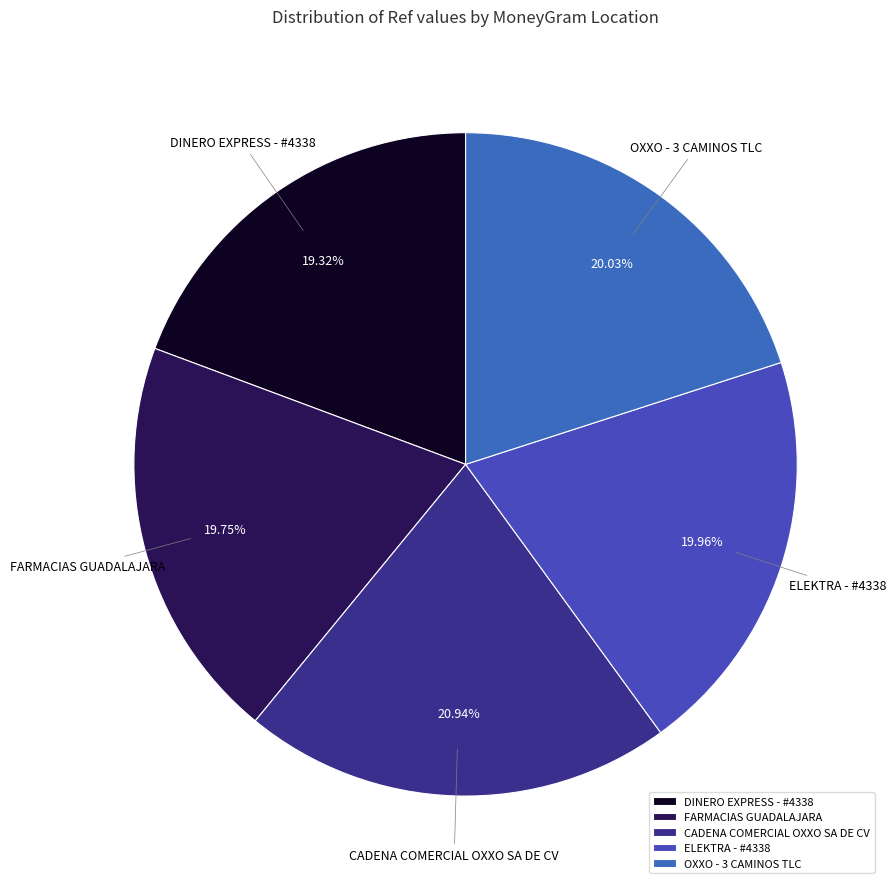

How many slices are in this pie chart?

5